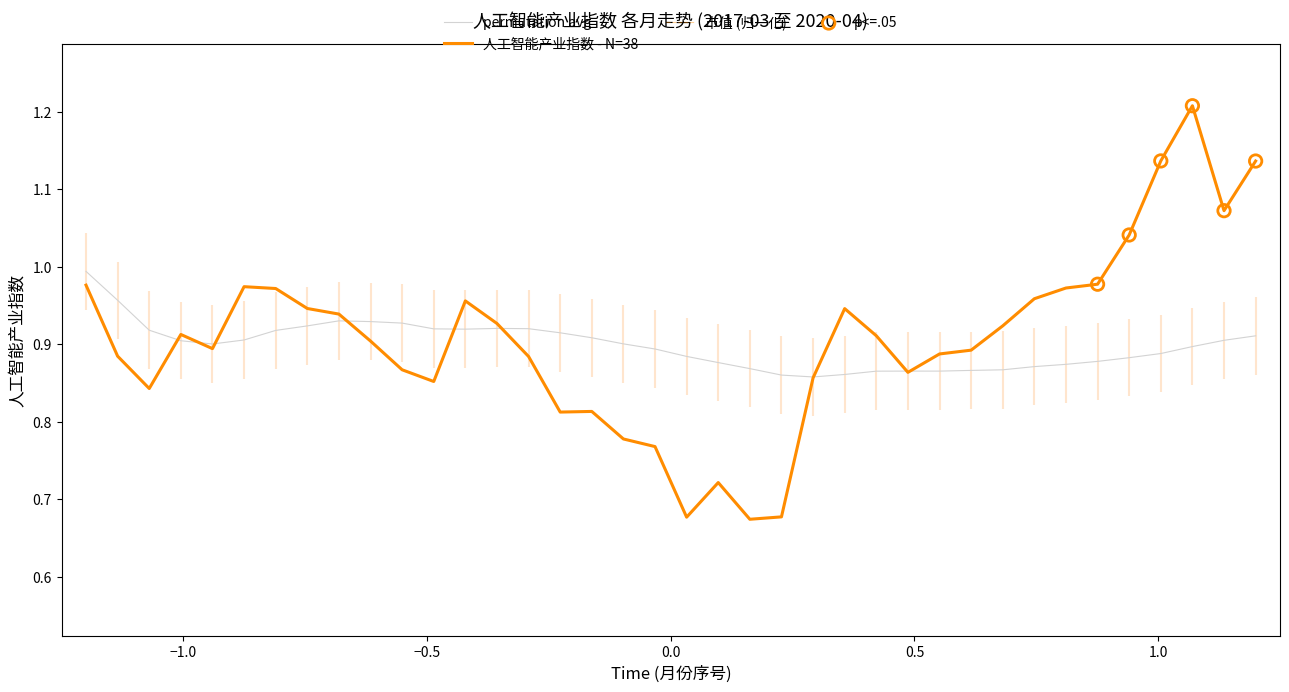

Is the value of 市值 (归一化) at 0.0 greater than the value of permutation avg at 29?

No